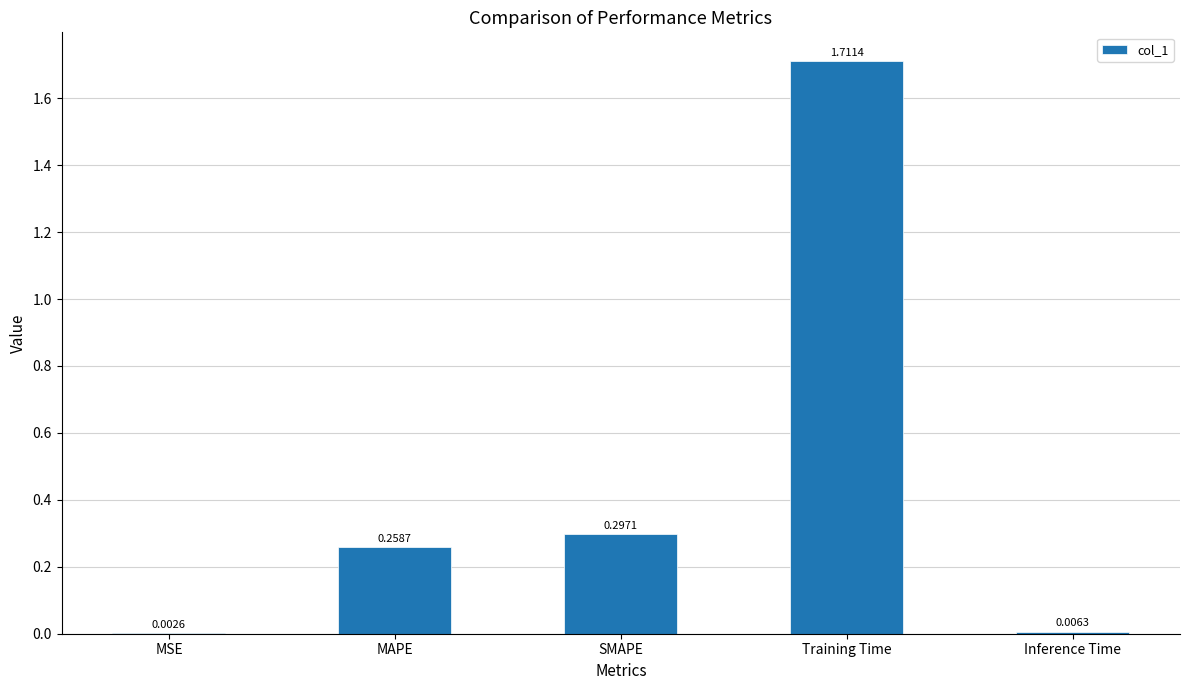

Does the chart contain stacked bars?

No